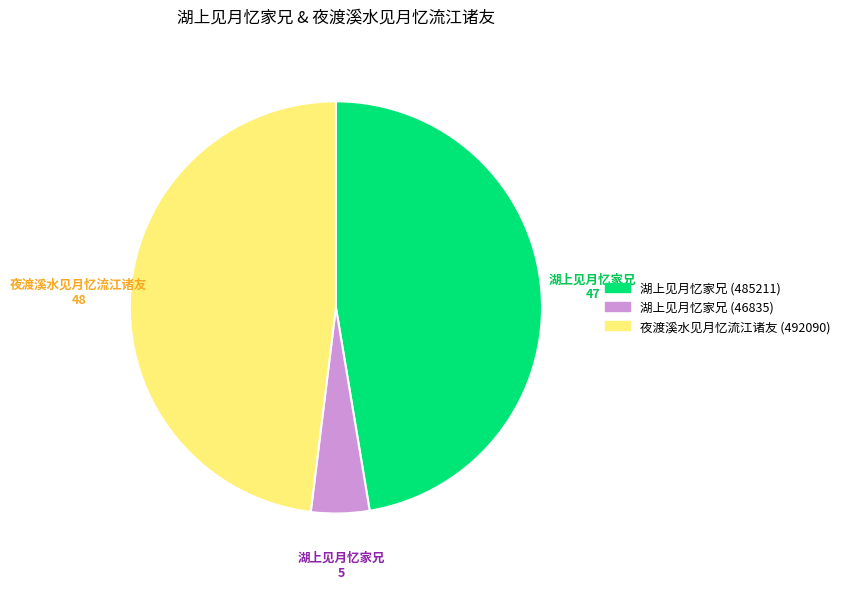

Is the sum of 湖上见月忆家兄 (46835) and 夜渡溪水见月忆流江诸友 greater than half?

Yes